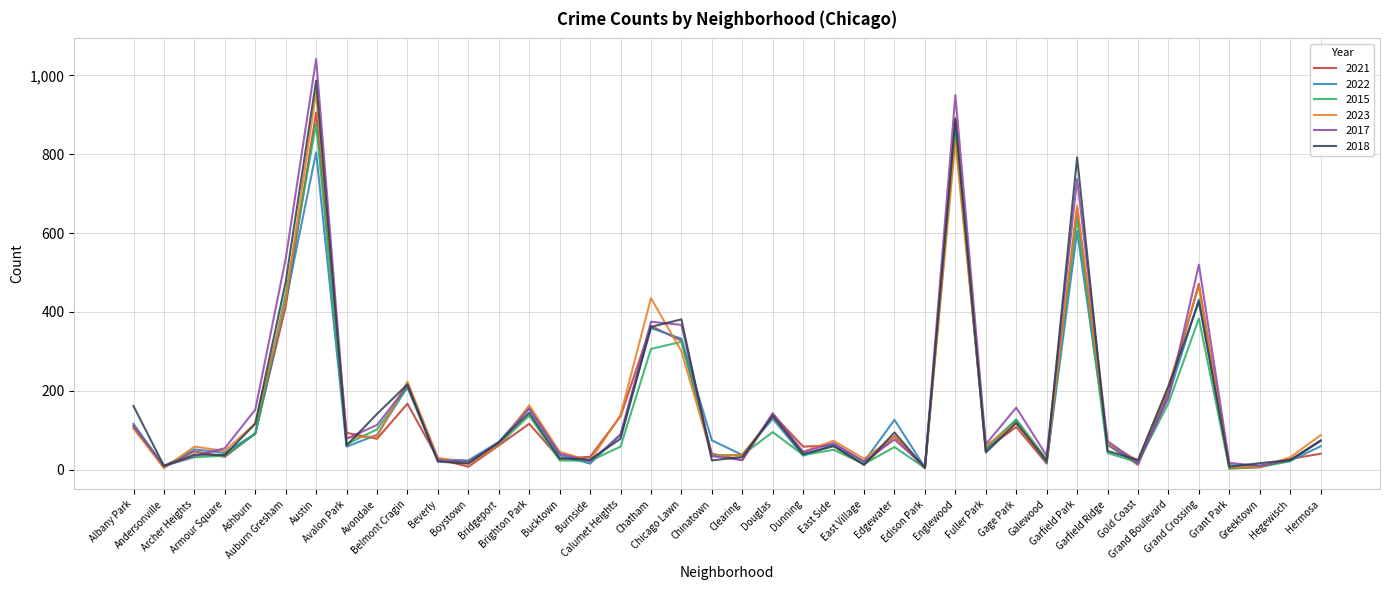

How many interior local valleys does the 2017 series have?

12